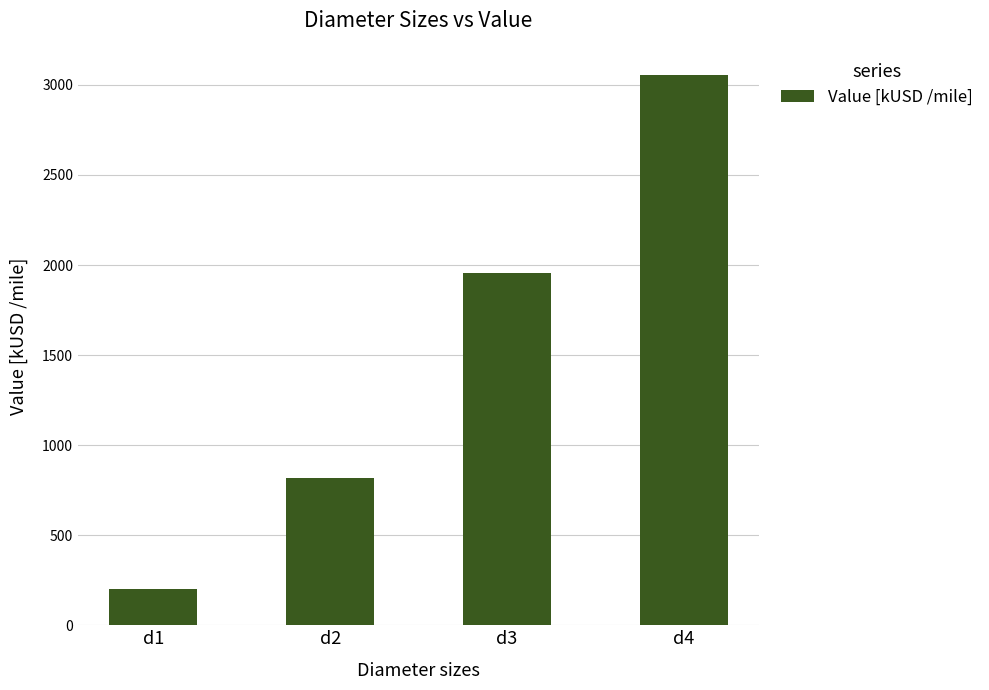

Rank the categories by value from highest to lowest.

d4, d3, d2, d1